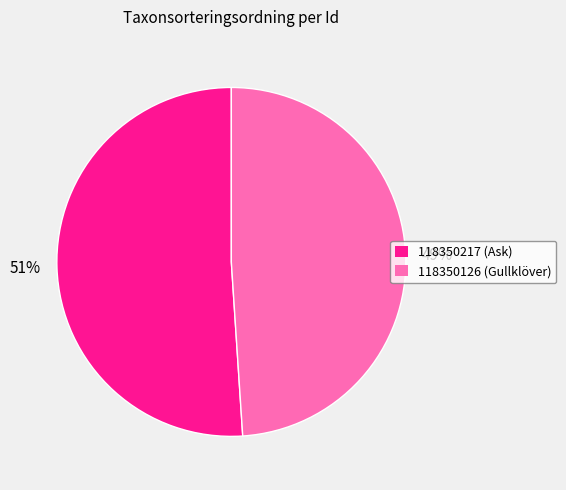

To the nearest percent, what is the combined percentage of 118350126 and 118350217?

100%